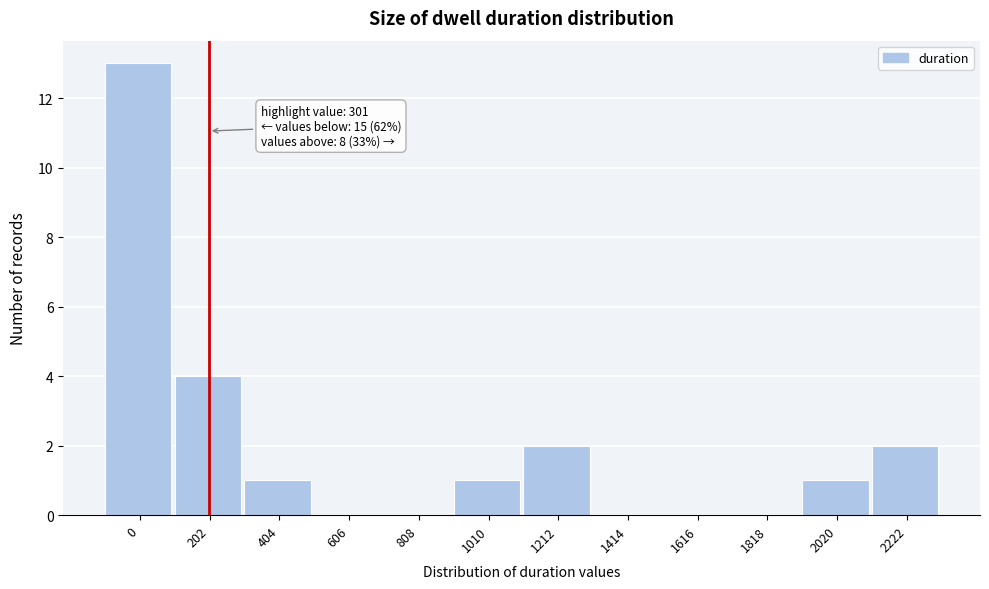

Reading right to left, extract all data points from this chart.

2222=2	2020=1	1818=0	1616=0	1414=0	1212=2	1010=1	808=0	606=0	404=1	202=4	0=13